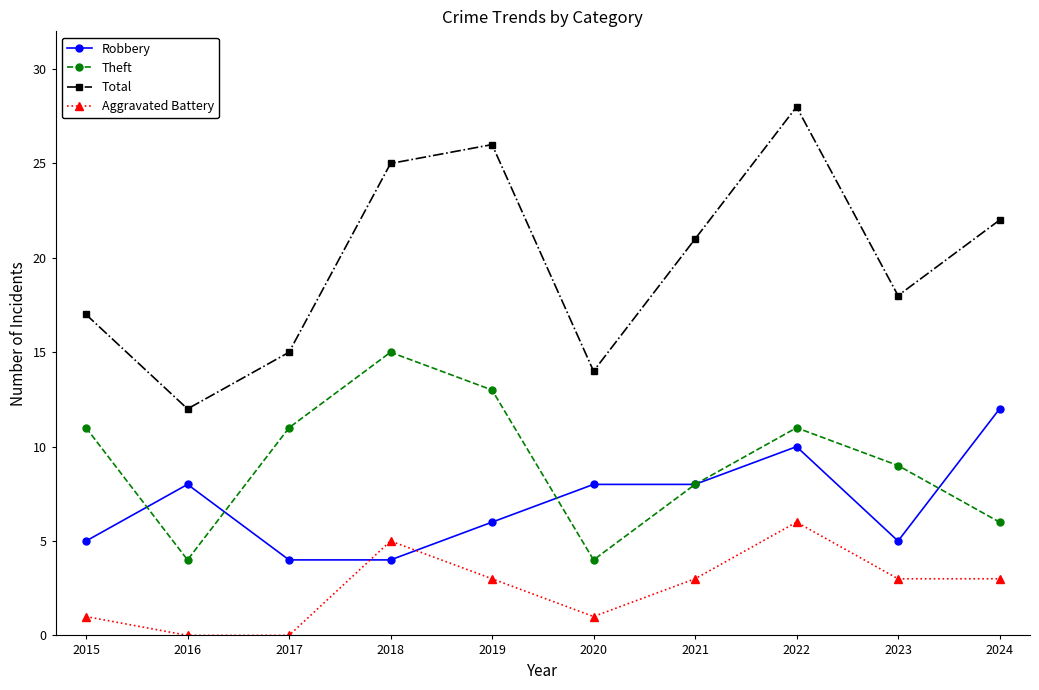

What is the difference between the Total values at 2020 and 2016?

2